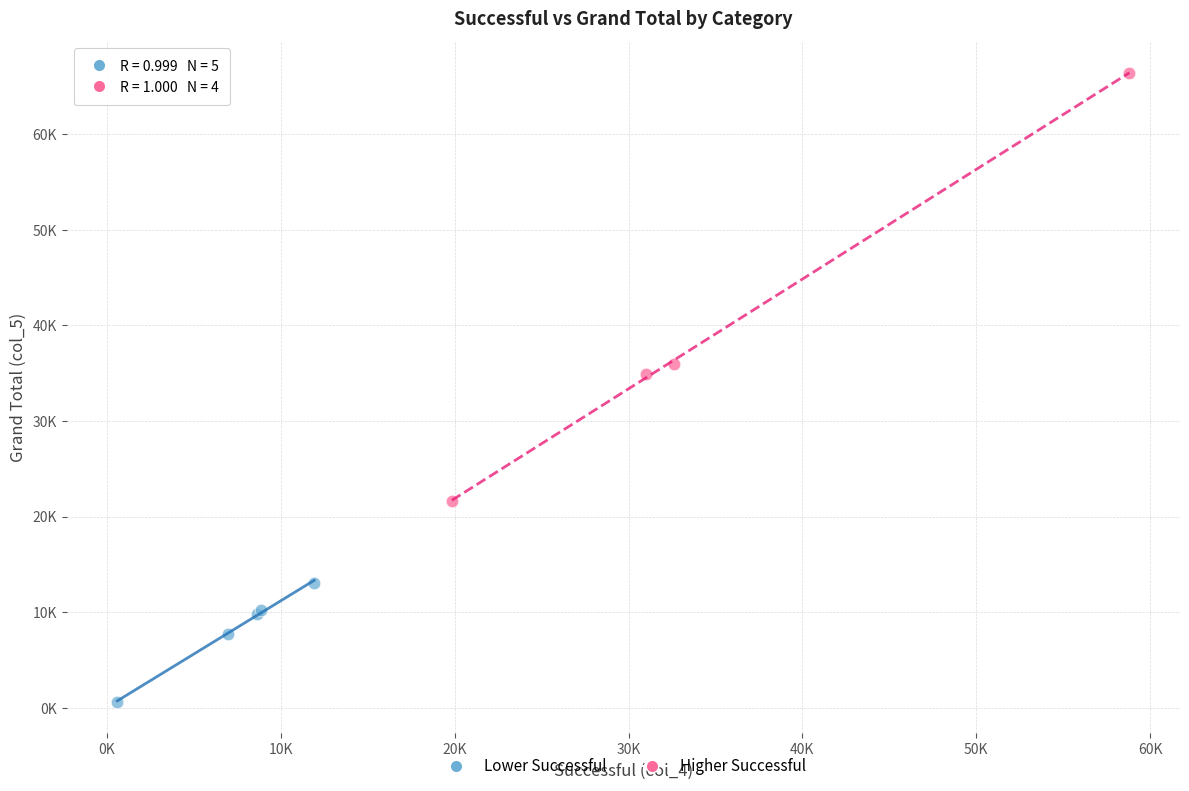

What are all the series names shown in the legend?

Lower Successful, Higher Successful